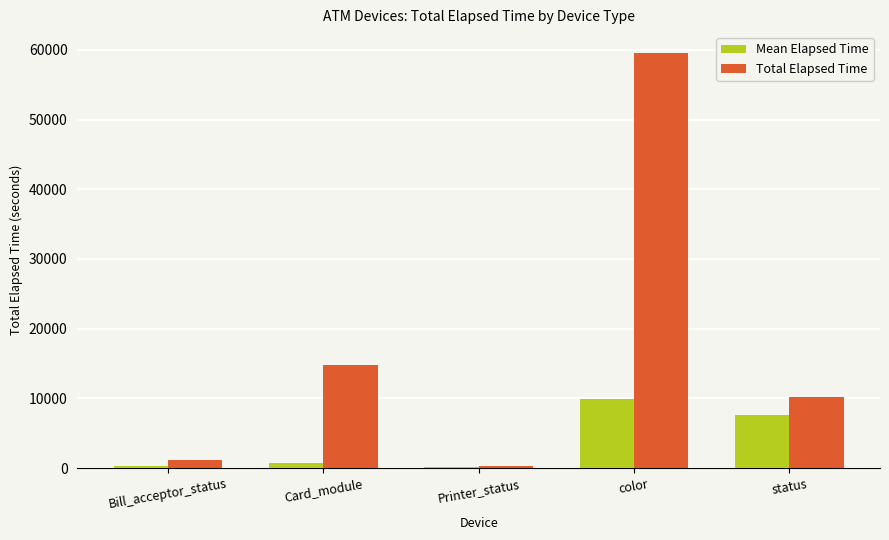

What is the maximum value shown in the chart?

59564